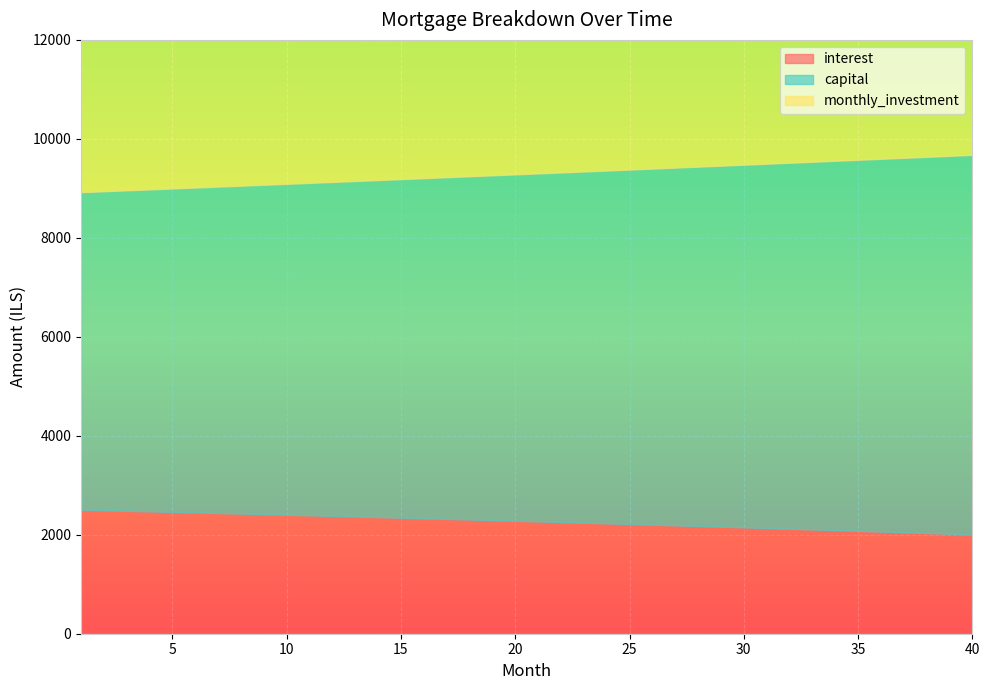

What is the spread (max minus min) of values at 21?

4763.3